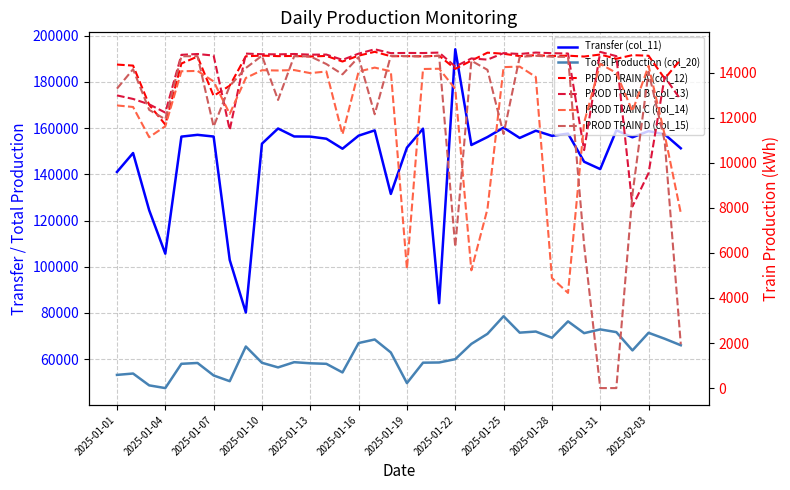

Is it true that PROD TRAIN B (col_13) equals 14888 at 20?

True